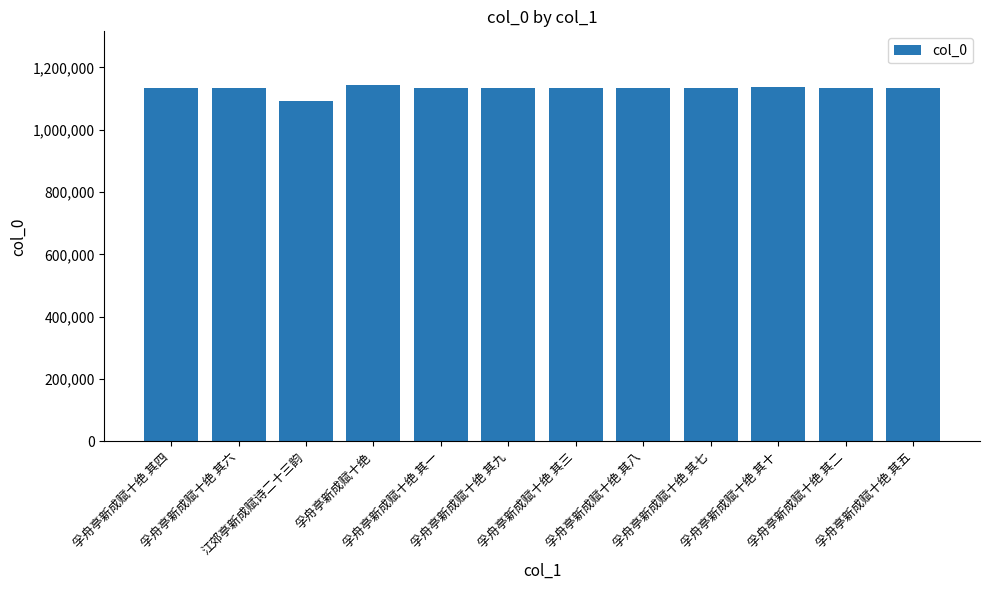

What is the sum of all values?

13577052